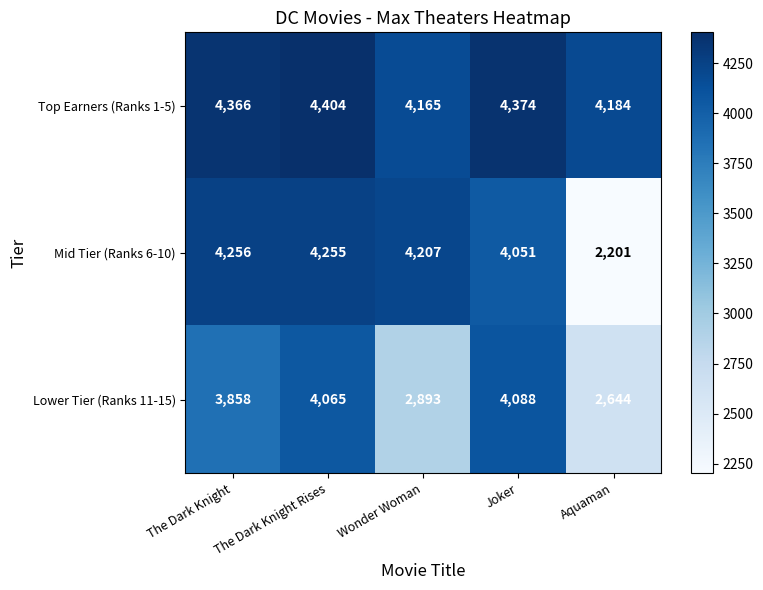

At which category is the sum across all series the highest?

The Dark Knight Rises